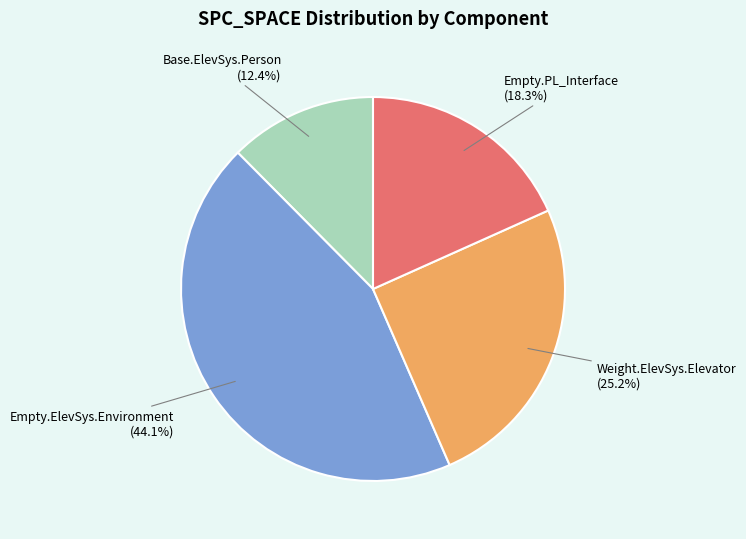

How many segments does this pie chart have?

4